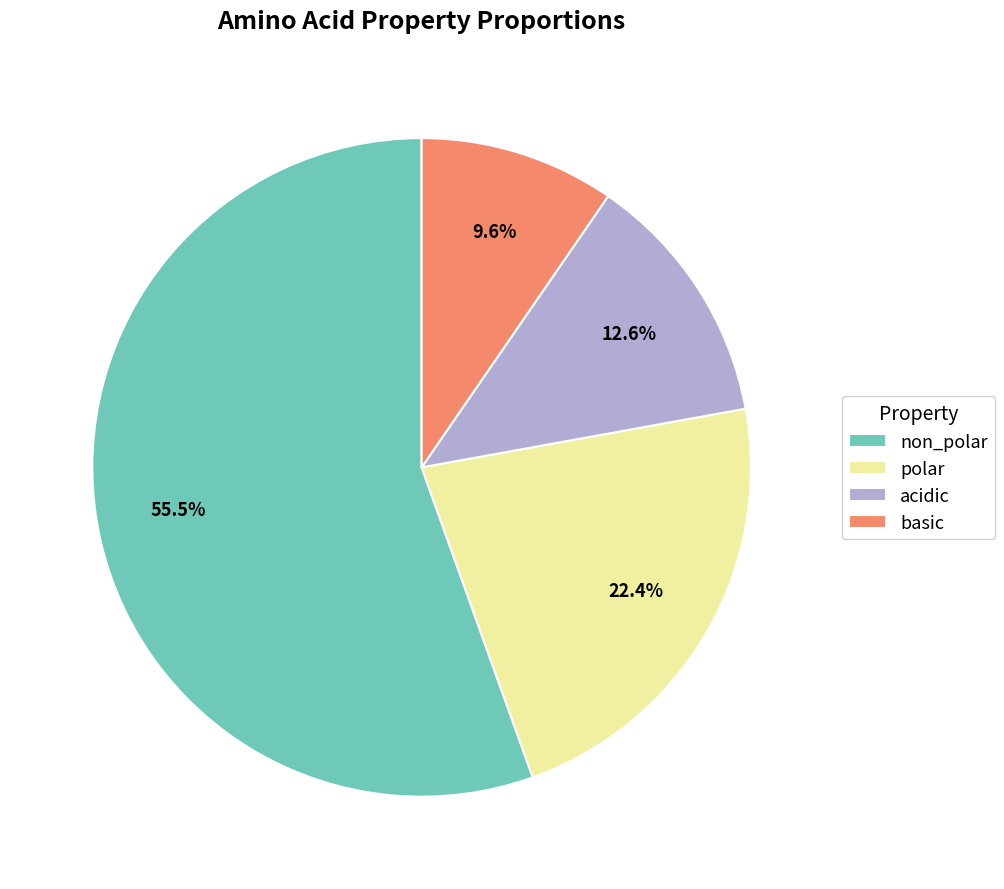

What is the majority slice?

non_polar